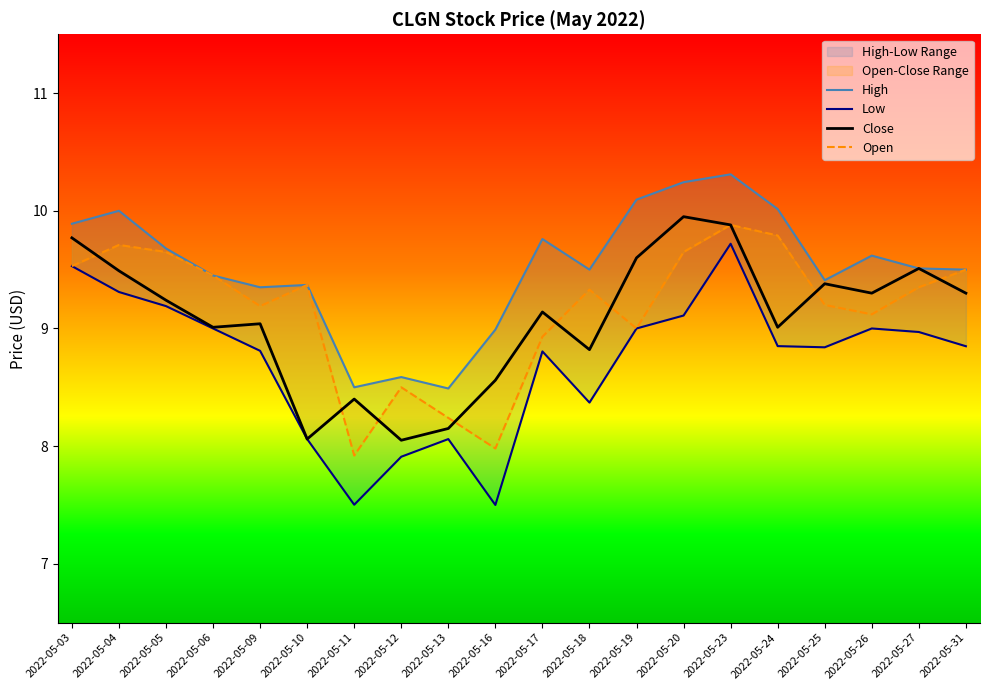

True or false: High and Close cross at least once.

False